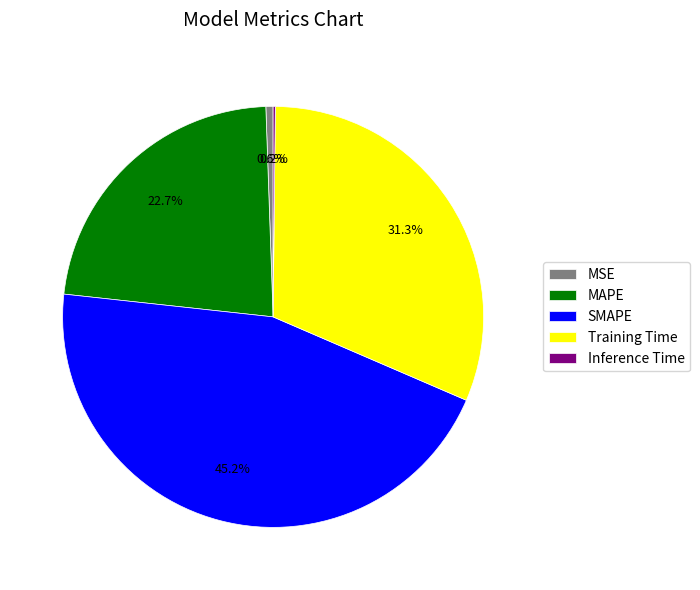

To the nearest percent, what percentage of the pie is MSE?

1%